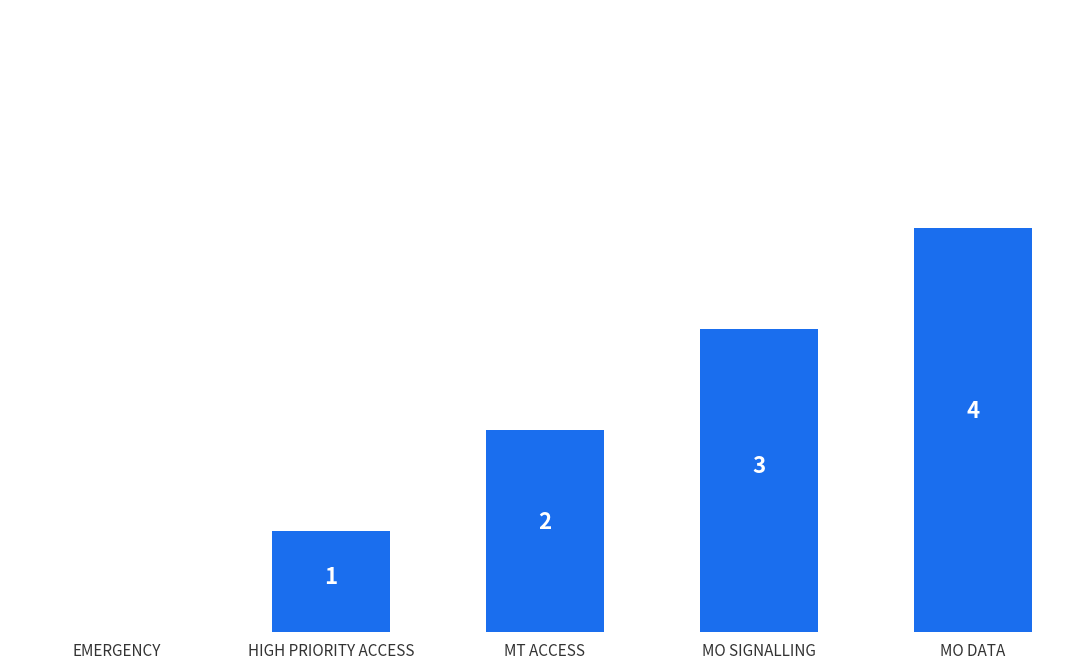

Which has a higher value, MT ACCESS or MO DATA?

MO DATA